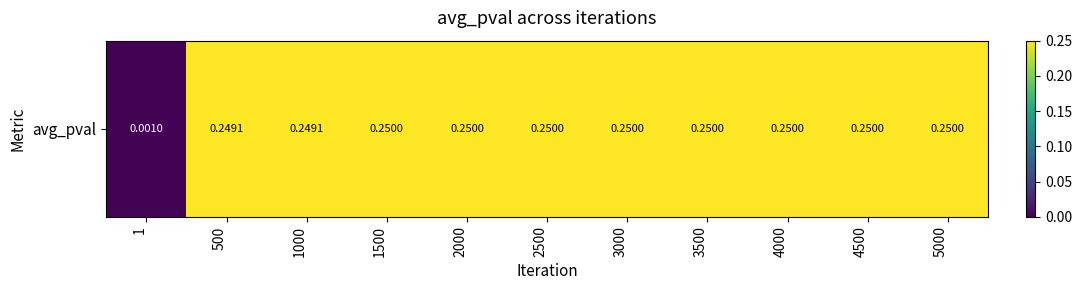

How many distinct data groups are displayed?

1